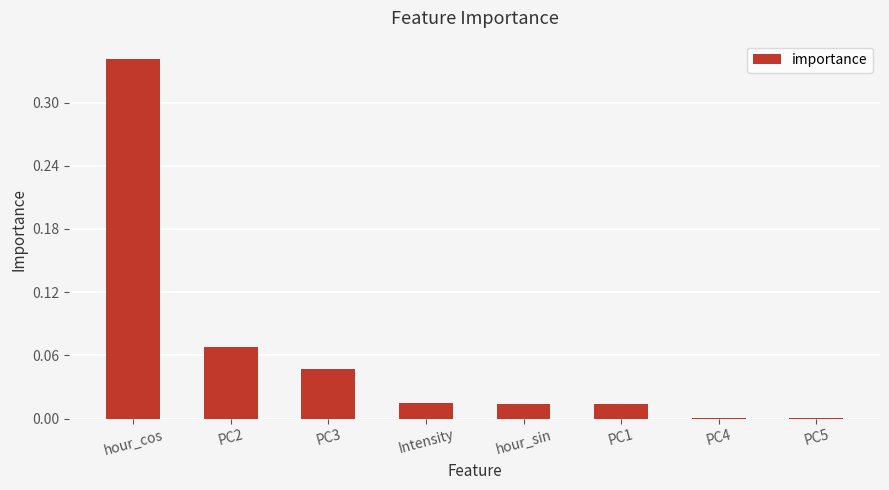

Is it true that the value at PC4 is 0.0?

True